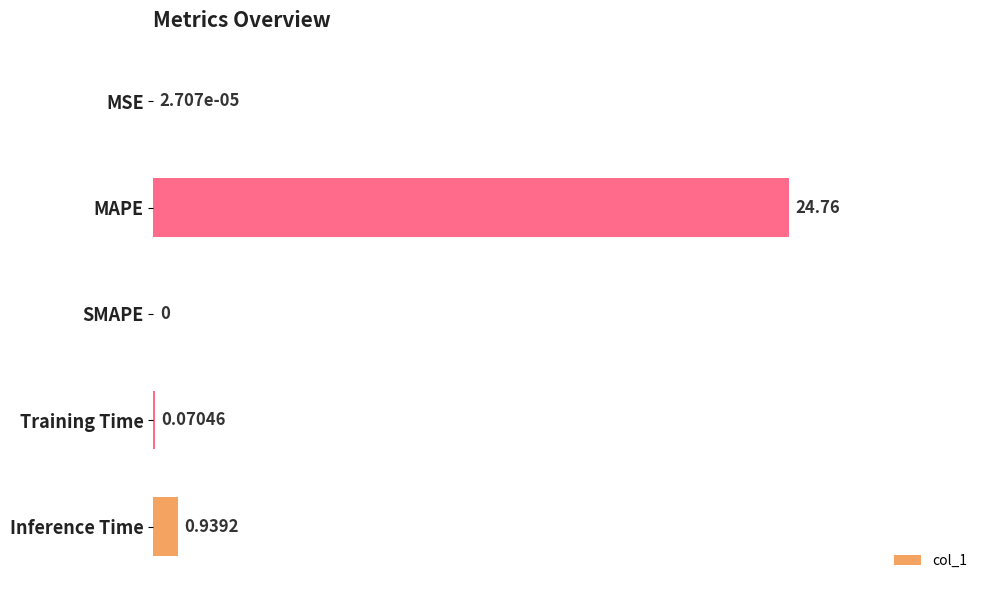

Which has a higher value, Training Time or MAPE?

MAPE